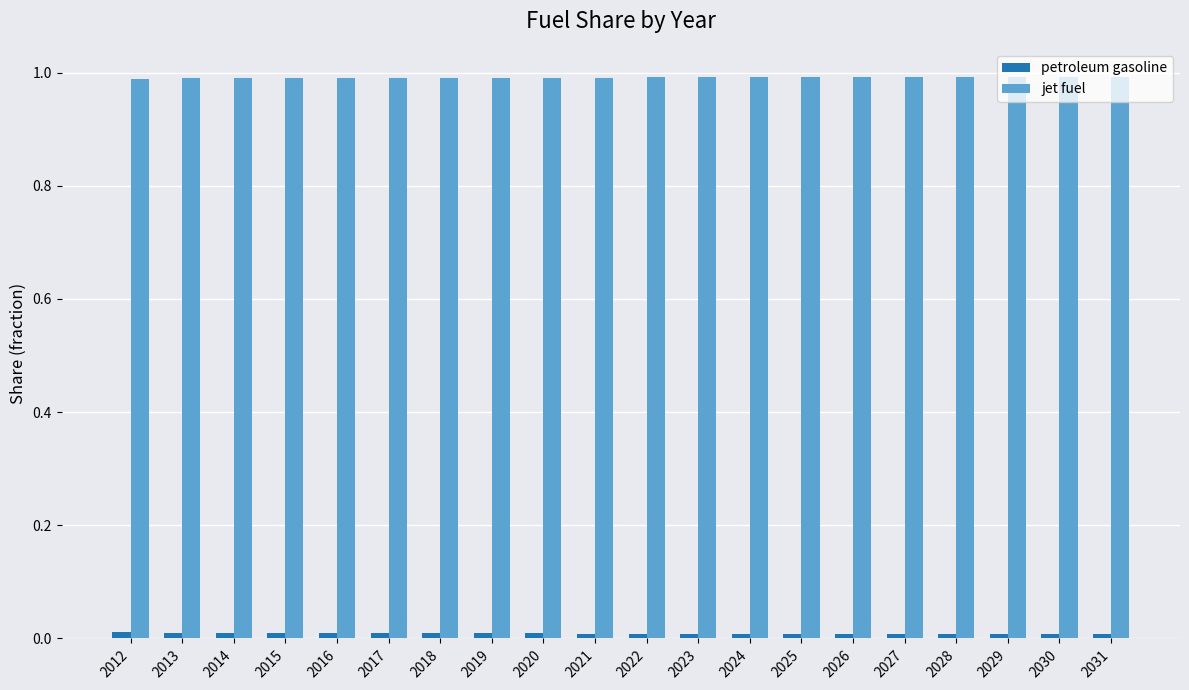

Count the jet fuel values in the range 0 to 1.

20